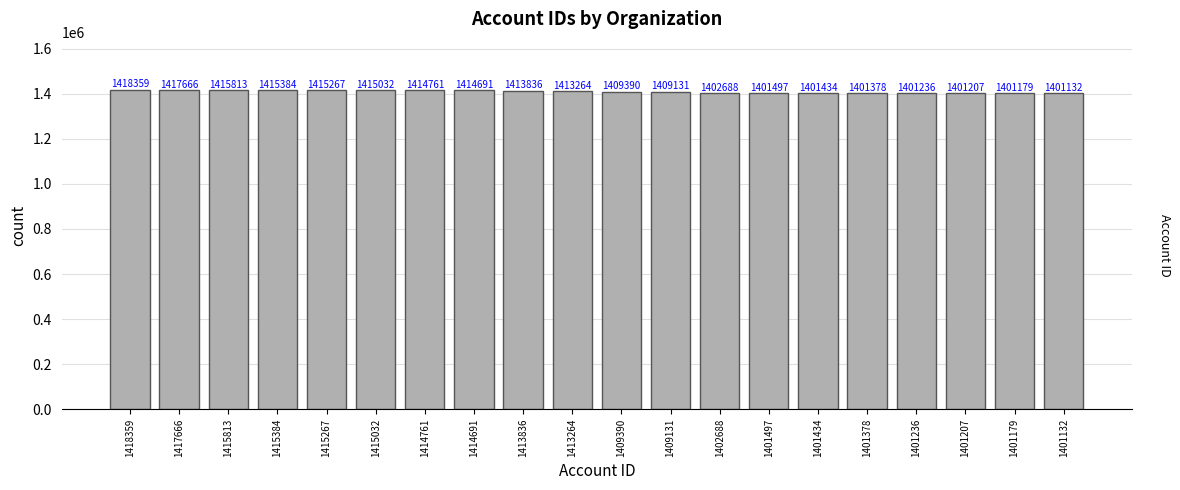

What is the change in value from 1415267 to 1415032?

-235